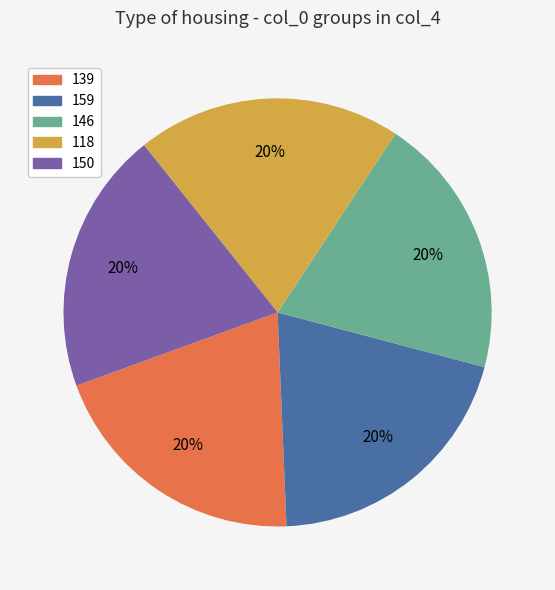

The 159 slice represents 34% of the pie. True or false?

False